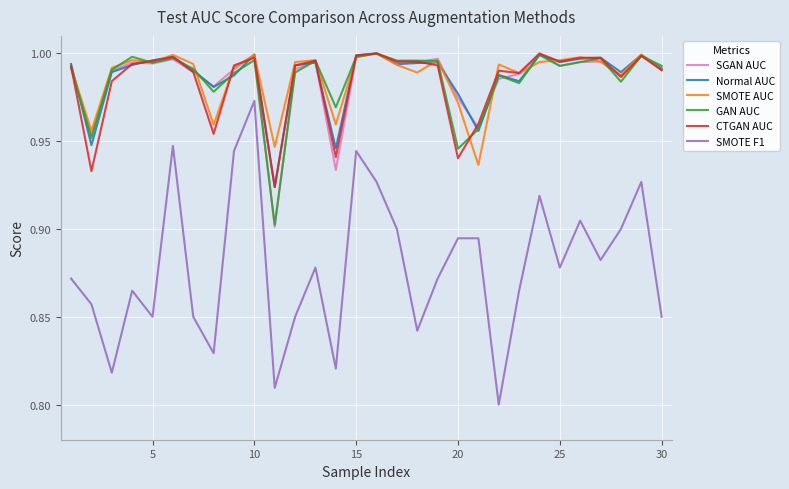

Which series has the widest spread of values?

SMOTE F1